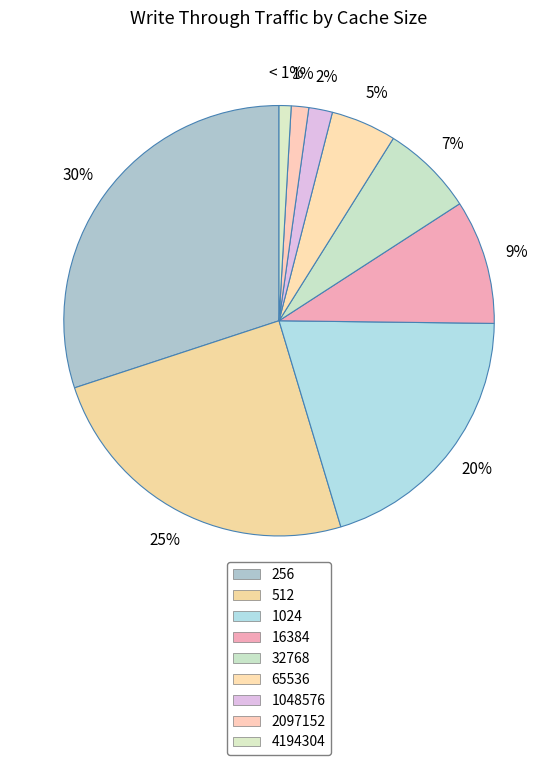

Count the number of slices in the pie.

9